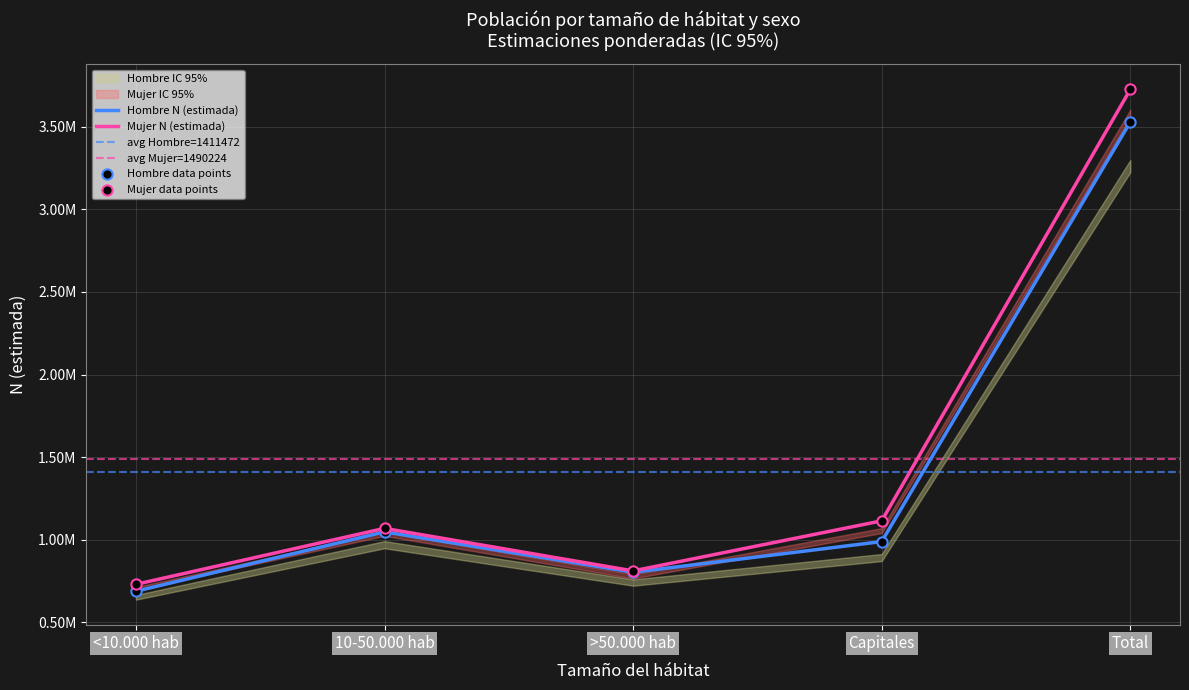

Is the value of Hombre N (lim inf) at Capitales greater than the value of Hombre N (lim sup) at >50.000 hab?

Yes